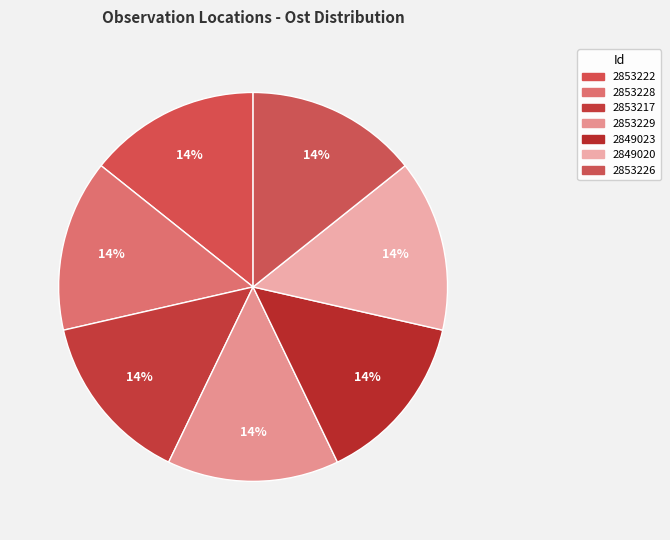

Is there any slice that represents more than half of the pie?

No